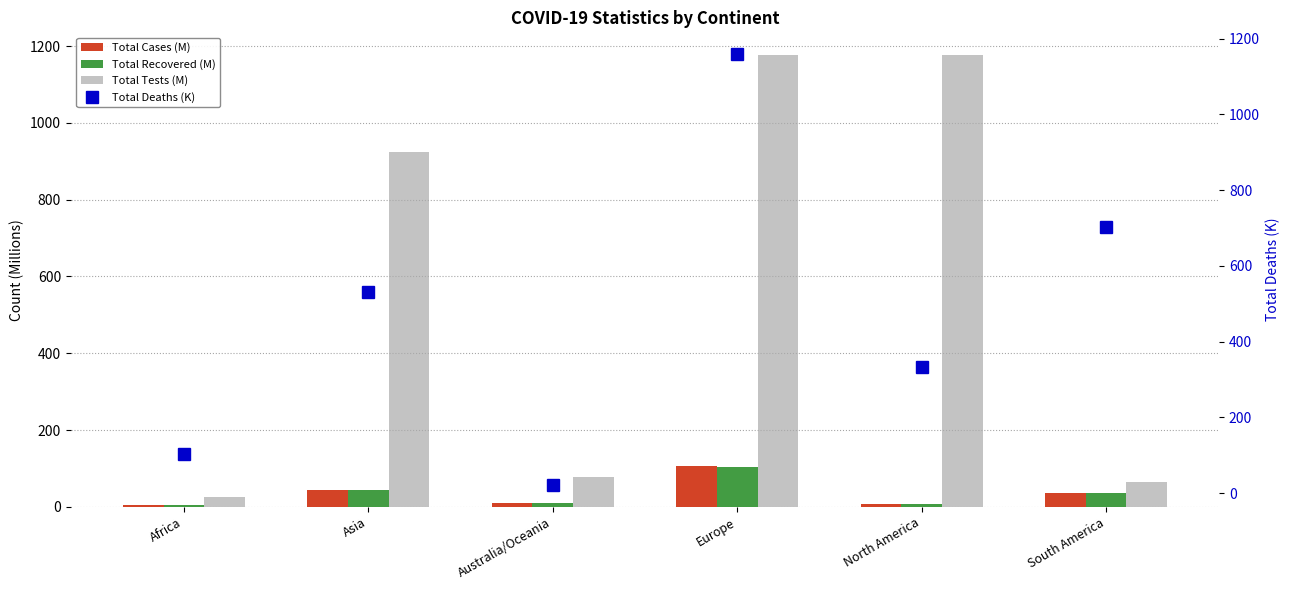

Rank the series by their maximum value, from highest to lowest.

Total Tests (M), Total Deaths (K), Total Cases (M), Total Recovered (M)